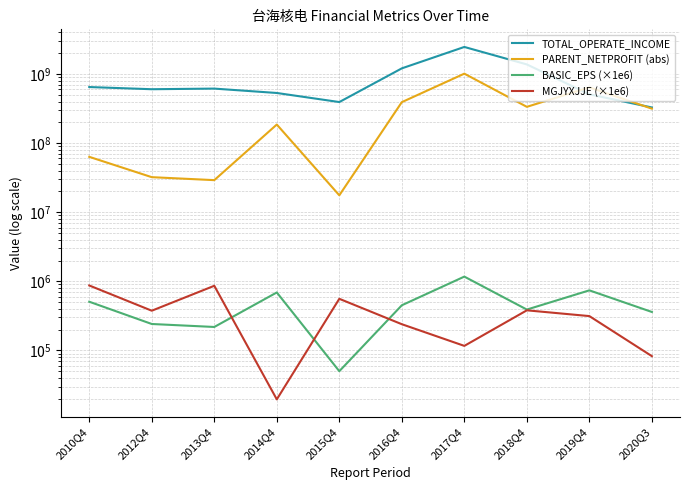

At 2015Q4, list the series in order from largest to smallest.

TOTAL_OPERATE_INCOME, PARENT_NETPROFIT (abs), MGJYXJJE (×1e6), BASIC_EPS (×1e6)